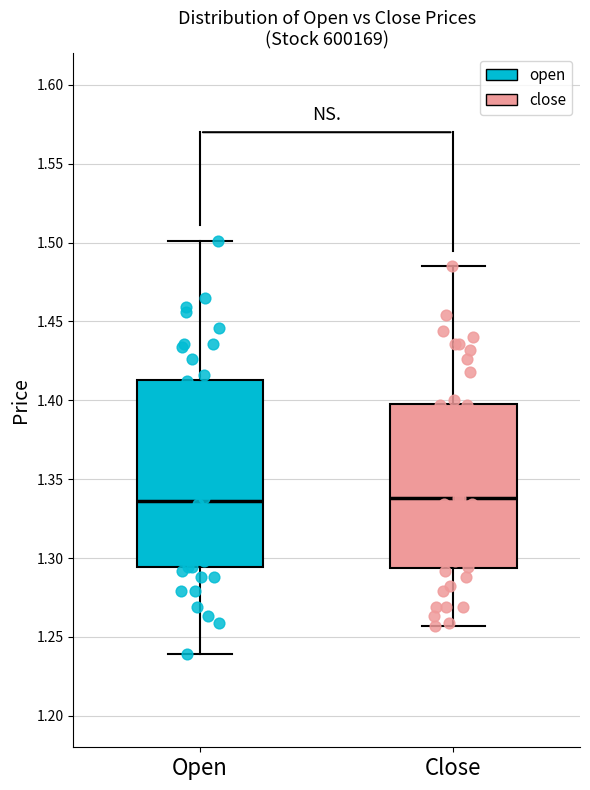

Where is the lower edge of the box for Open on the y-axis? The values are not printed on the chart, so give them approximately, as read against the axis.

1.295